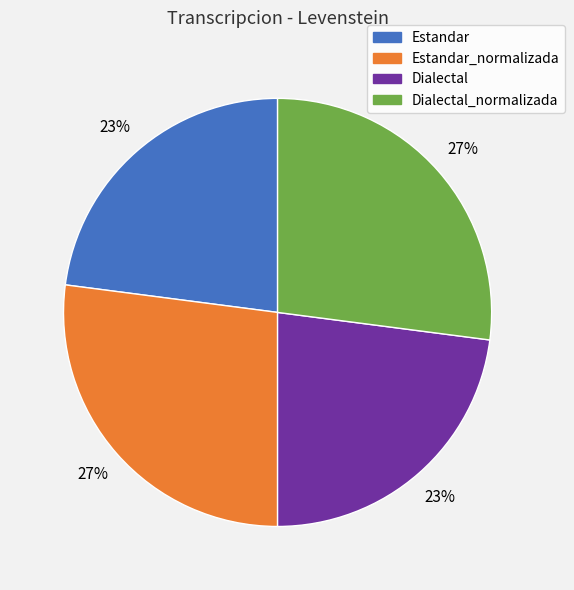

True or false: Dialectal accounts for 11% of the total.

False